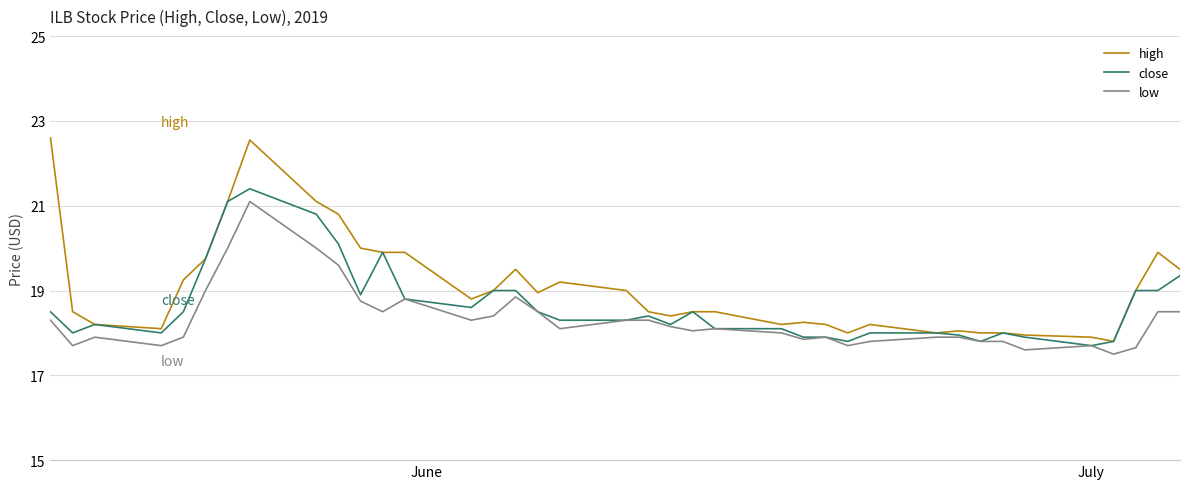

Which series has the widest spread of values?

high